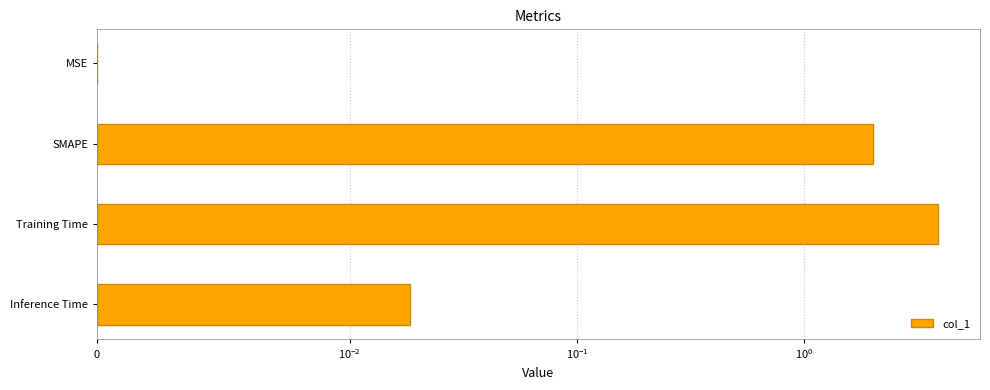

What is the difference between the maximum and minimum values?

3.9